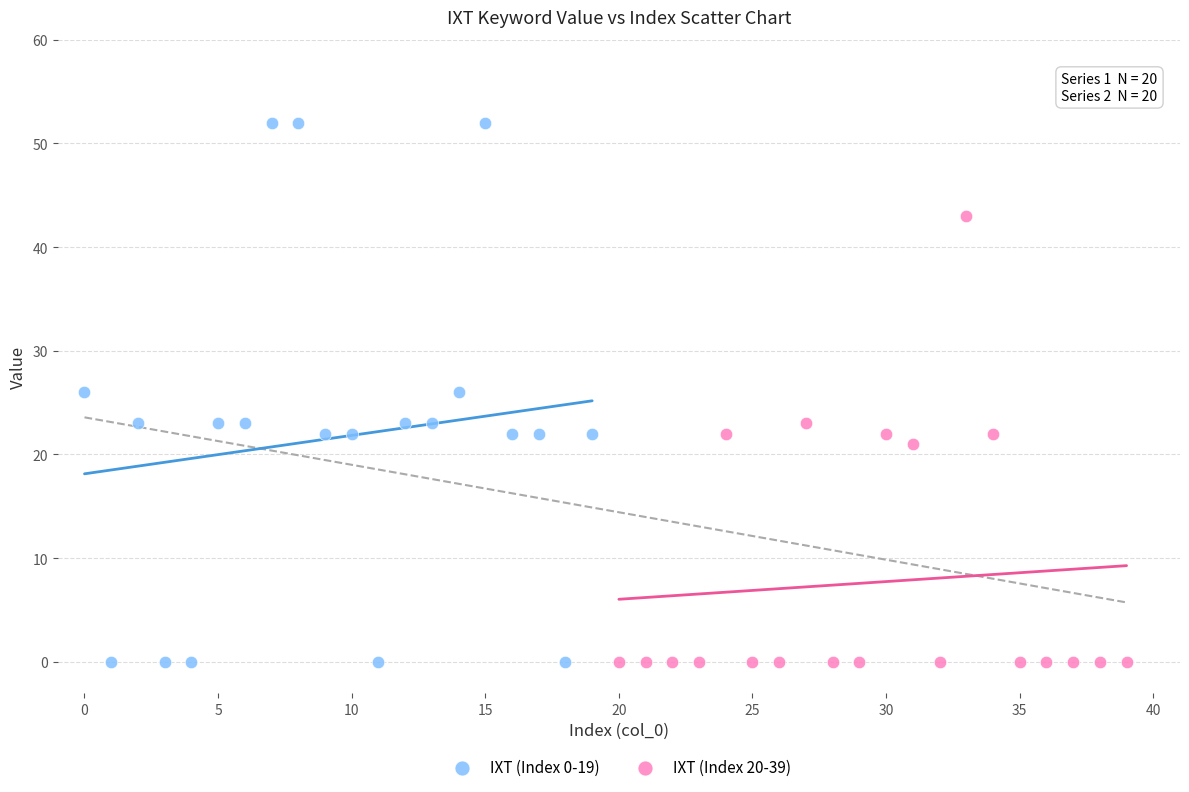

Which series has the widest spread of Y values?

IXT (Index 0-19)